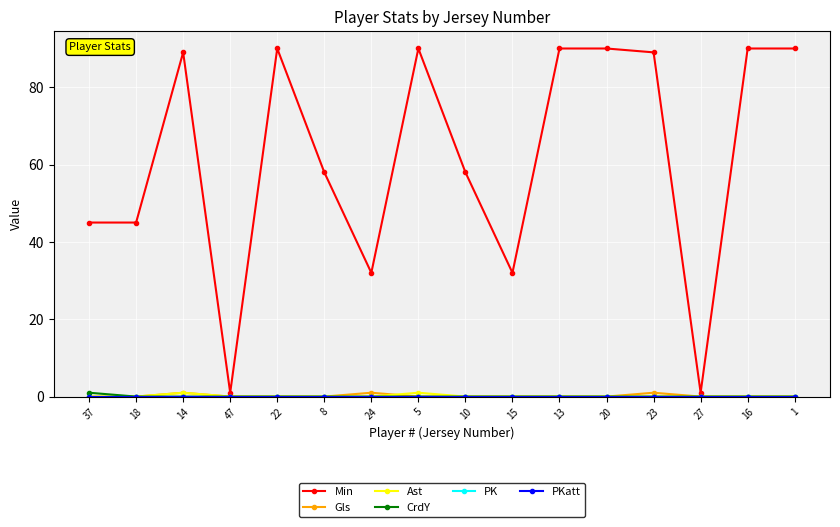

Is this an area chart (filled region under the line)?

No